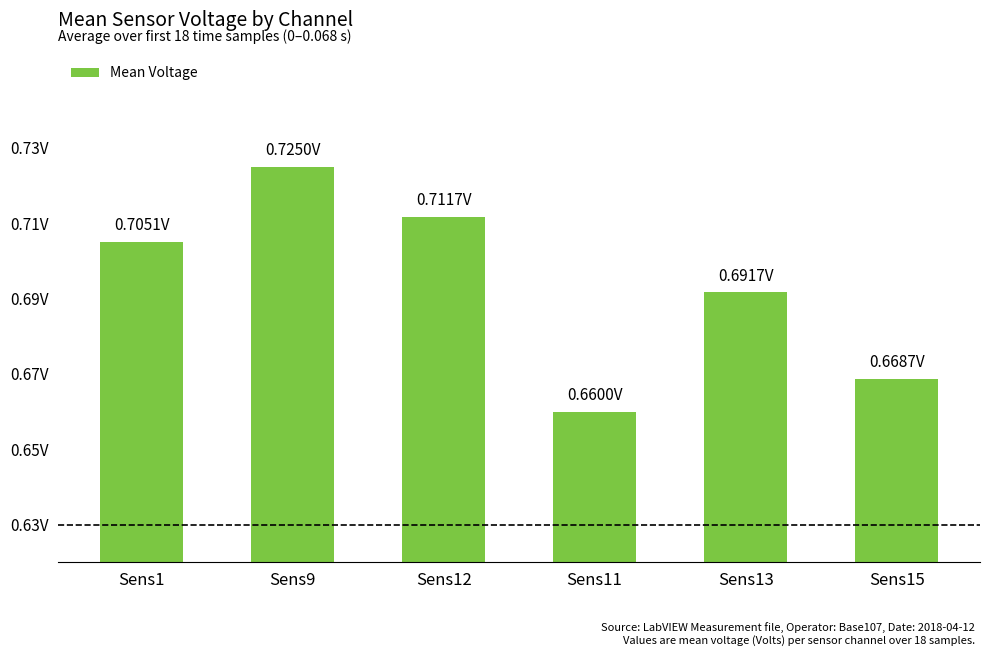

Reading left to right, transcribe all the data shown in this chart.

0.7	0.7	0.7	0.7	0.7	0.7